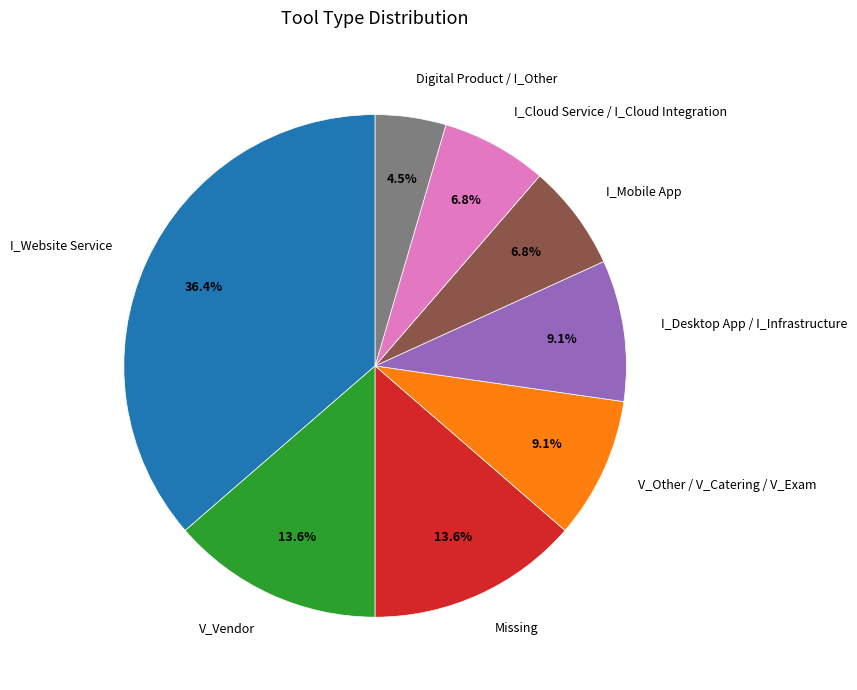

How many slices are in this pie chart?

8